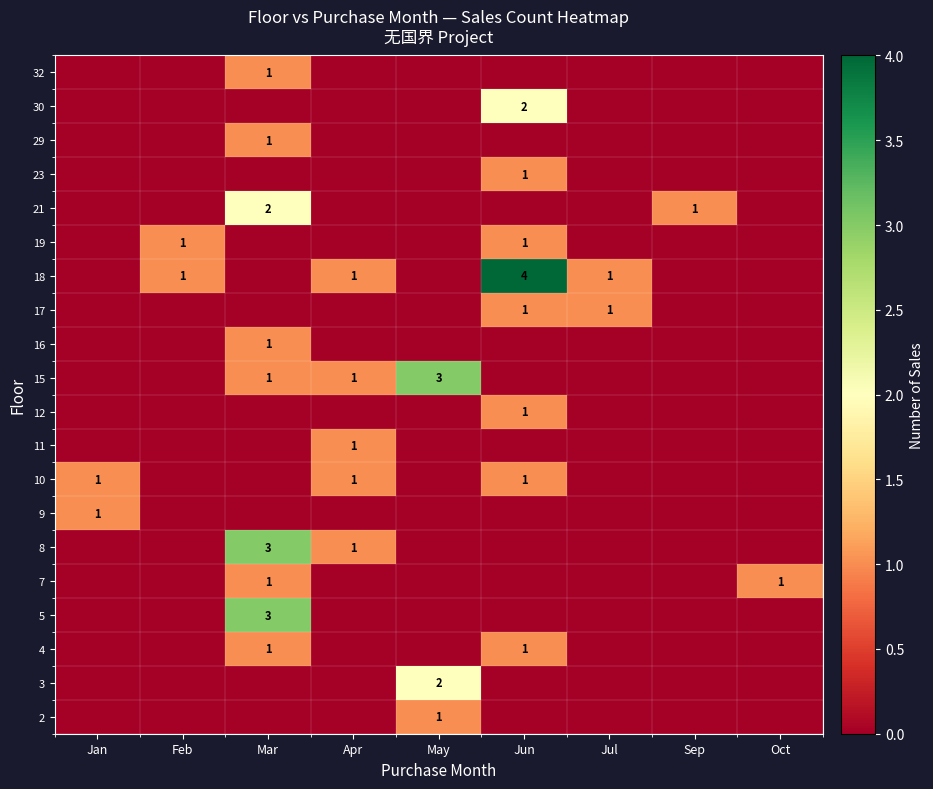

The 23 series shows 1 at Jun. True or false?

True